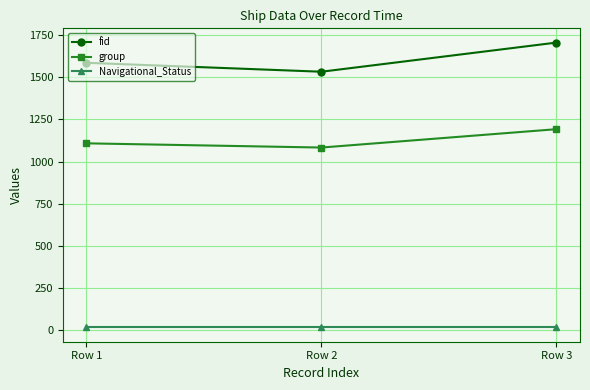

Reading right to left, transcribe all the data shown in this chart.

fid: Row 3=1706	Row 2=1533	Row 1=1586
group: Row 3=1192	Row 2=1083	Row 1=1108
Navigational_Status: Row 3=15	Row 2=15	Row 1=15